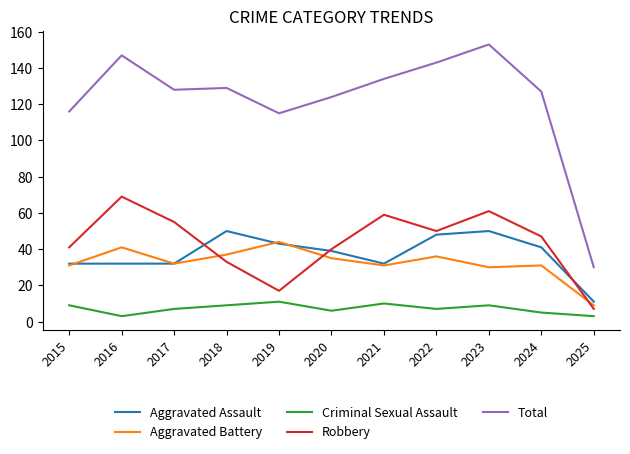

True or false: Total has a value of 91 at 2023.

False